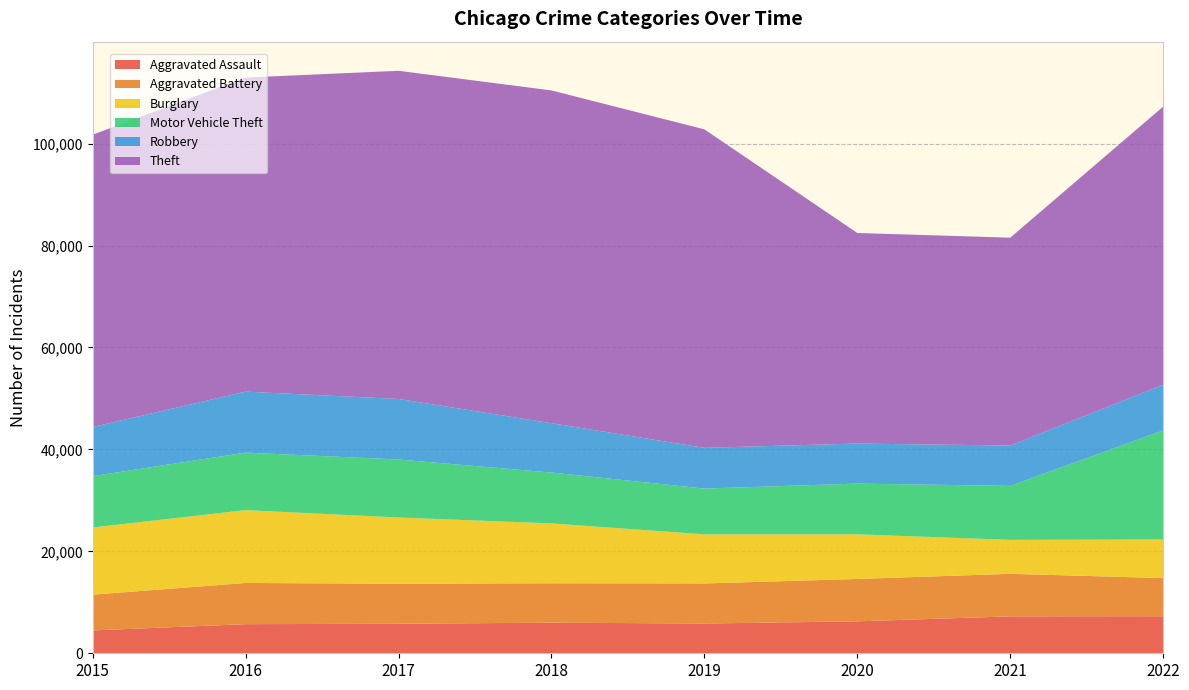

Reading right to left, extract all data points from this chart.

Aggravated Assault: 2022=7270	2021=7243	2020=6263	2019=5840	2018=6001	2017=5793	2016=5712	2015=4480
Aggravated Battery: 2022=7486	2021=8346	2020=8319	2019=7857	2018=7734	2017=7845	2016=8085	2015=7018
Burglary: 2022=7580	2021=6658	2020=8757	2019=9639	2018=11746	2017=13001	2016=14289	2015=13184
Motor Vehicle Theft: 2022=21392	2021=10595	2020=9954	2019=8977	2018=9983	2017=11380	2016=11286	2015=10068
Robbery: 2022=8966	2021=7919	2020=7855	2019=7994	2018=9679	2017=11880	2016=11960	2015=9638
Theft: 2022=54554	2021=40774	2020=41311	2019=62484	2018=65285	2017=64381	2016=61618	2015=57350